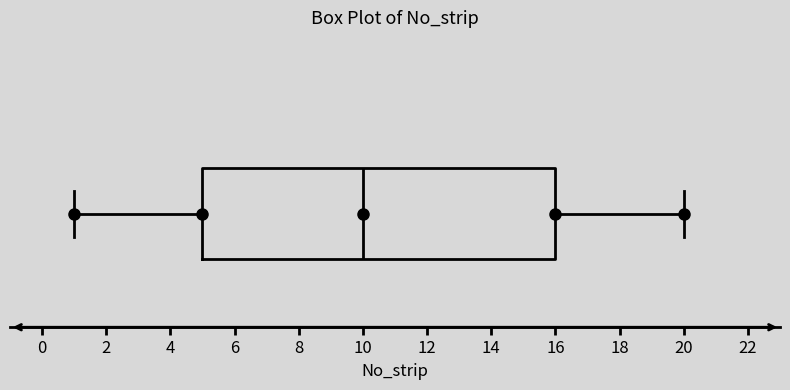

Where is the right edge of the box on the x-axis? The values are not printed on the chart, so give them approximately, as read against the axis.

16